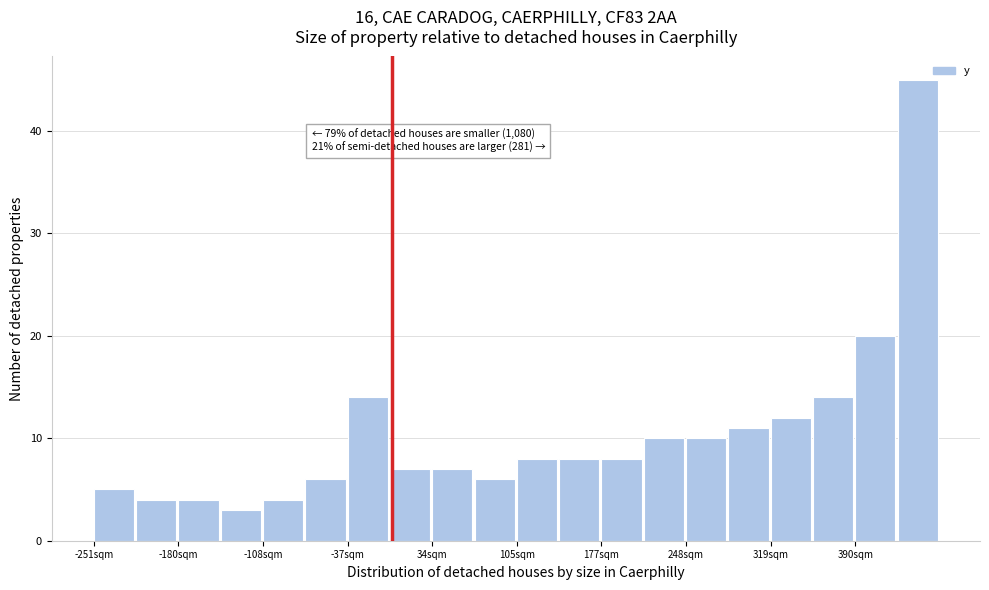

Around what value on the x-axis is the tallest bar? Give the approximate position of its centre, as read against the axis.

440